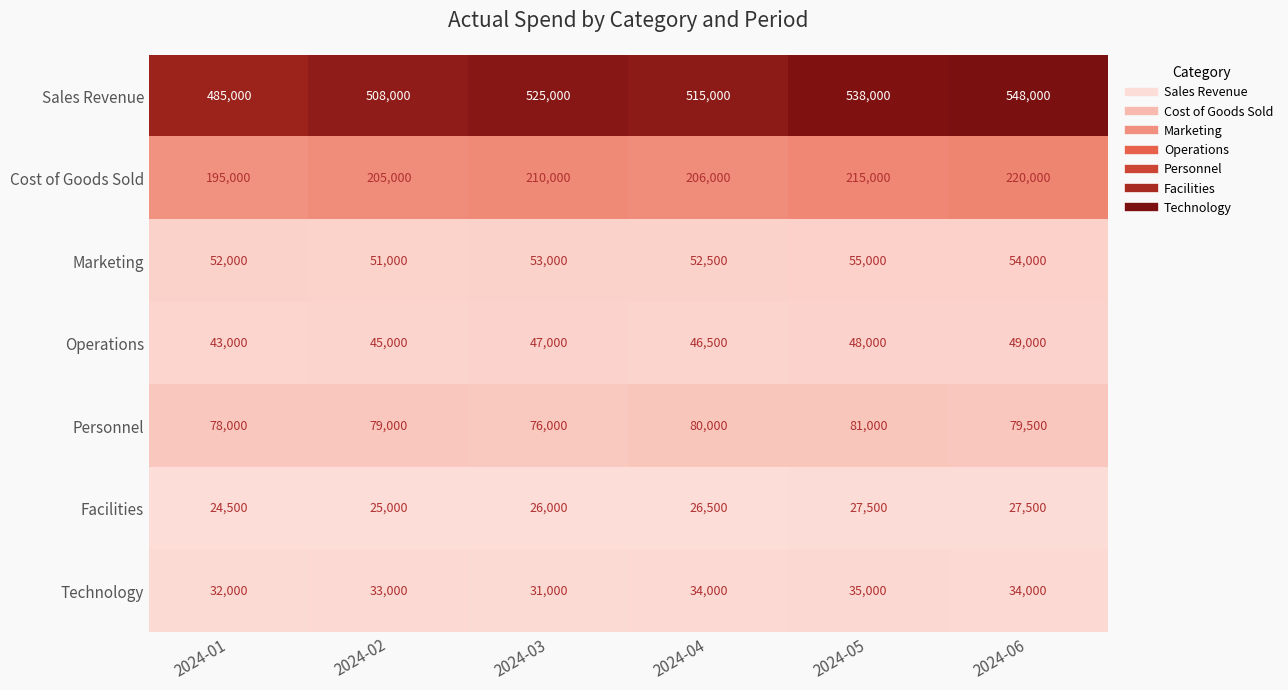

What is the difference between the Operations values at 2024-04 and 2024-03?

500